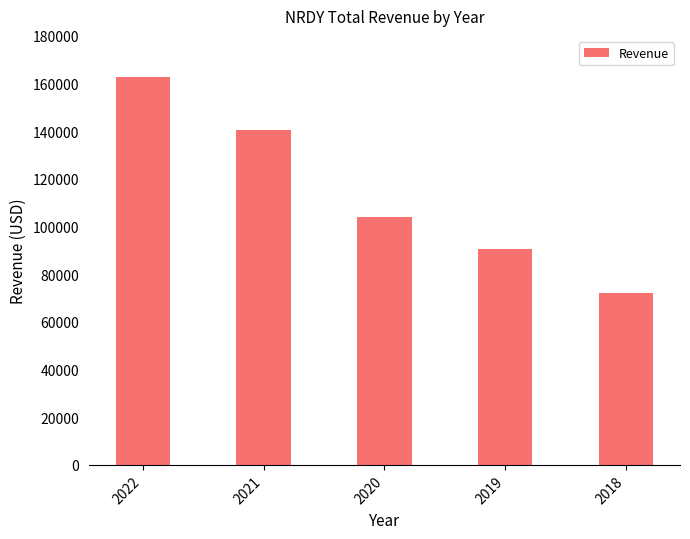

The chart shows a value of 140700 at 2021. True or false?

True